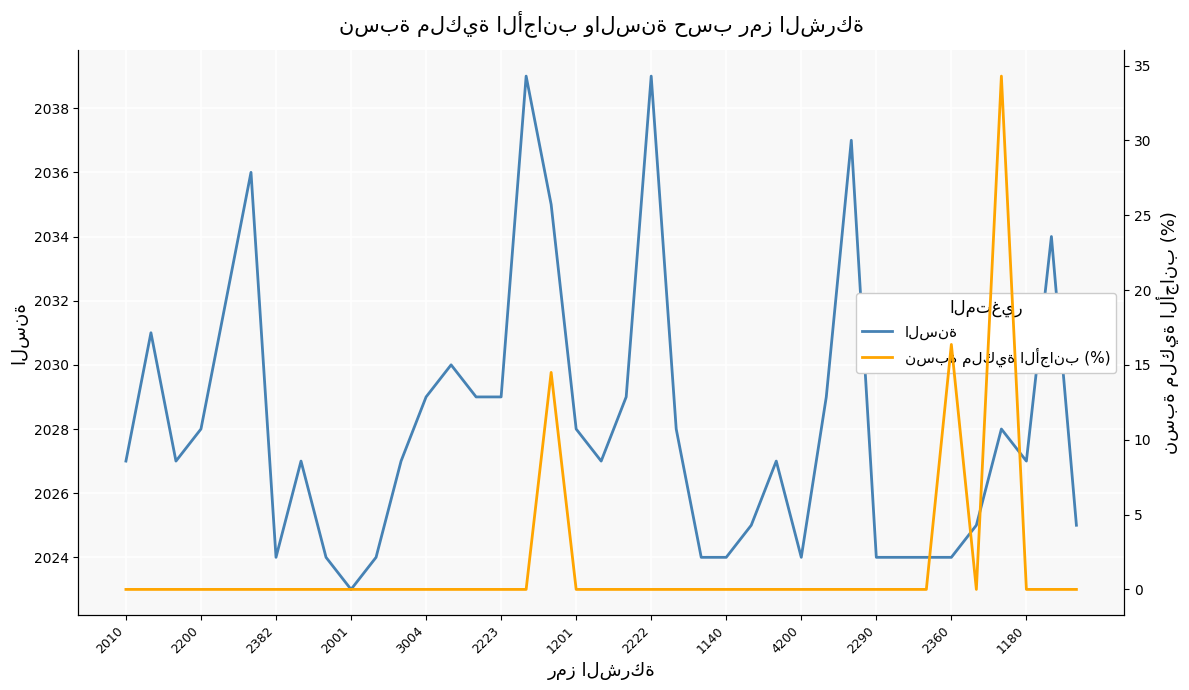

What is the maximum value for نسبة ملكية الأجانب (%)?

34.3